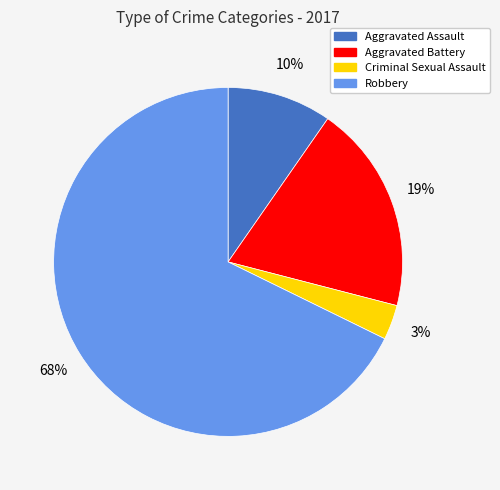

How many segments does this pie chart have?

4